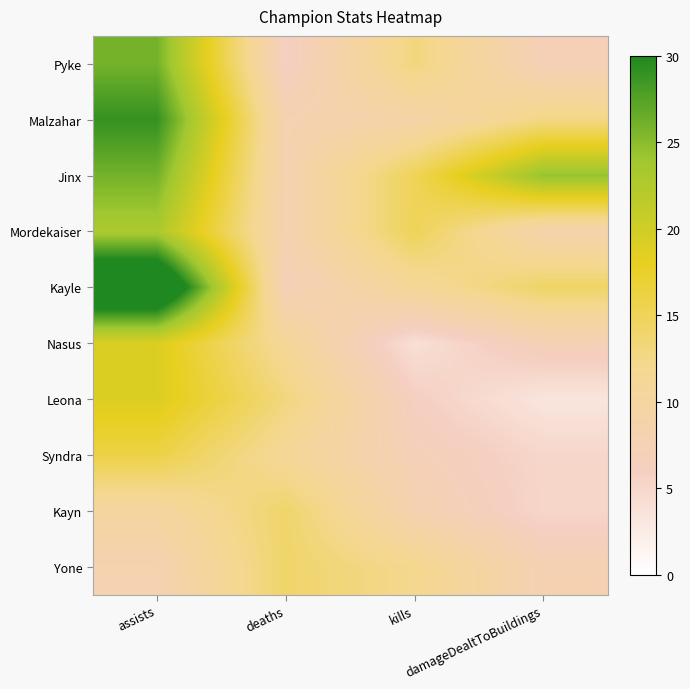

How many series are shown in this chart?

10